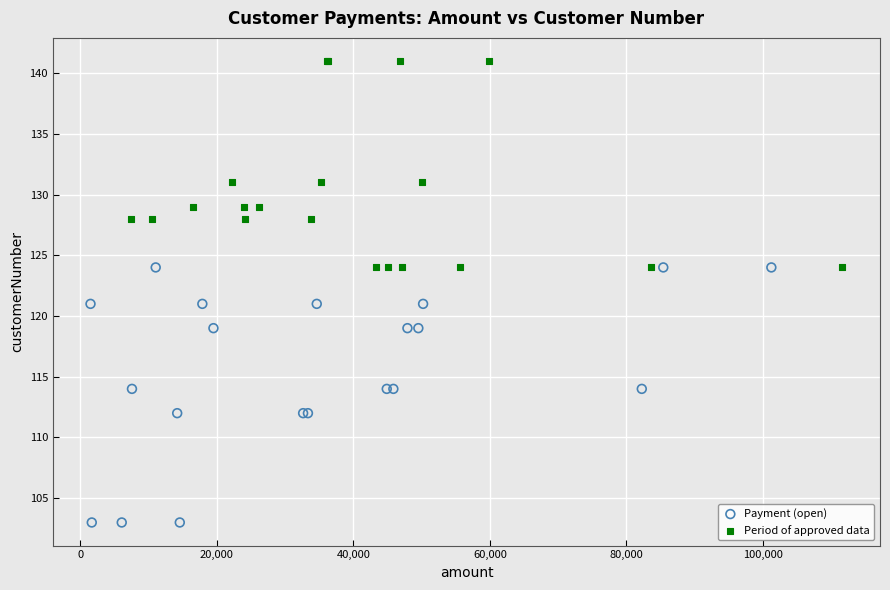

Which series contains the highest Y value?

Period of approved data